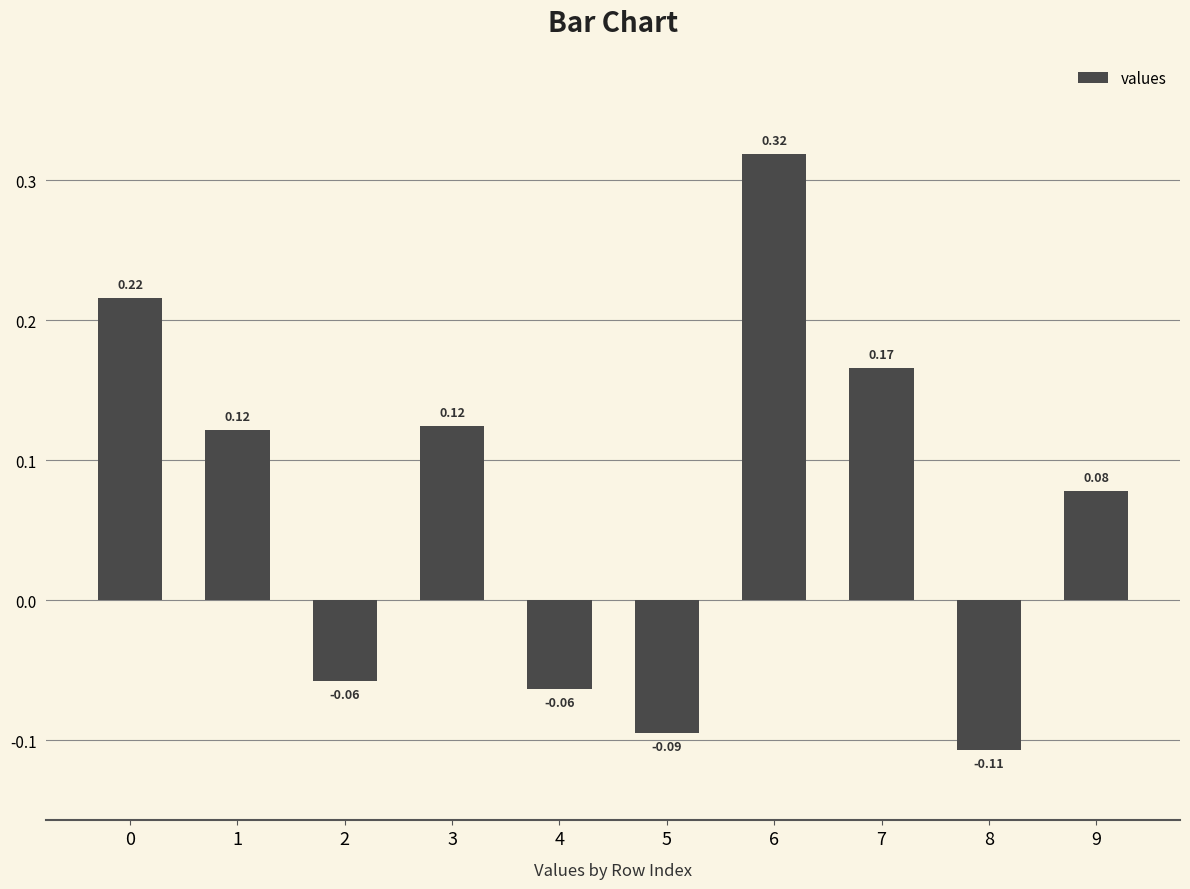

What is the change in value from 4 to 6?

+0.4